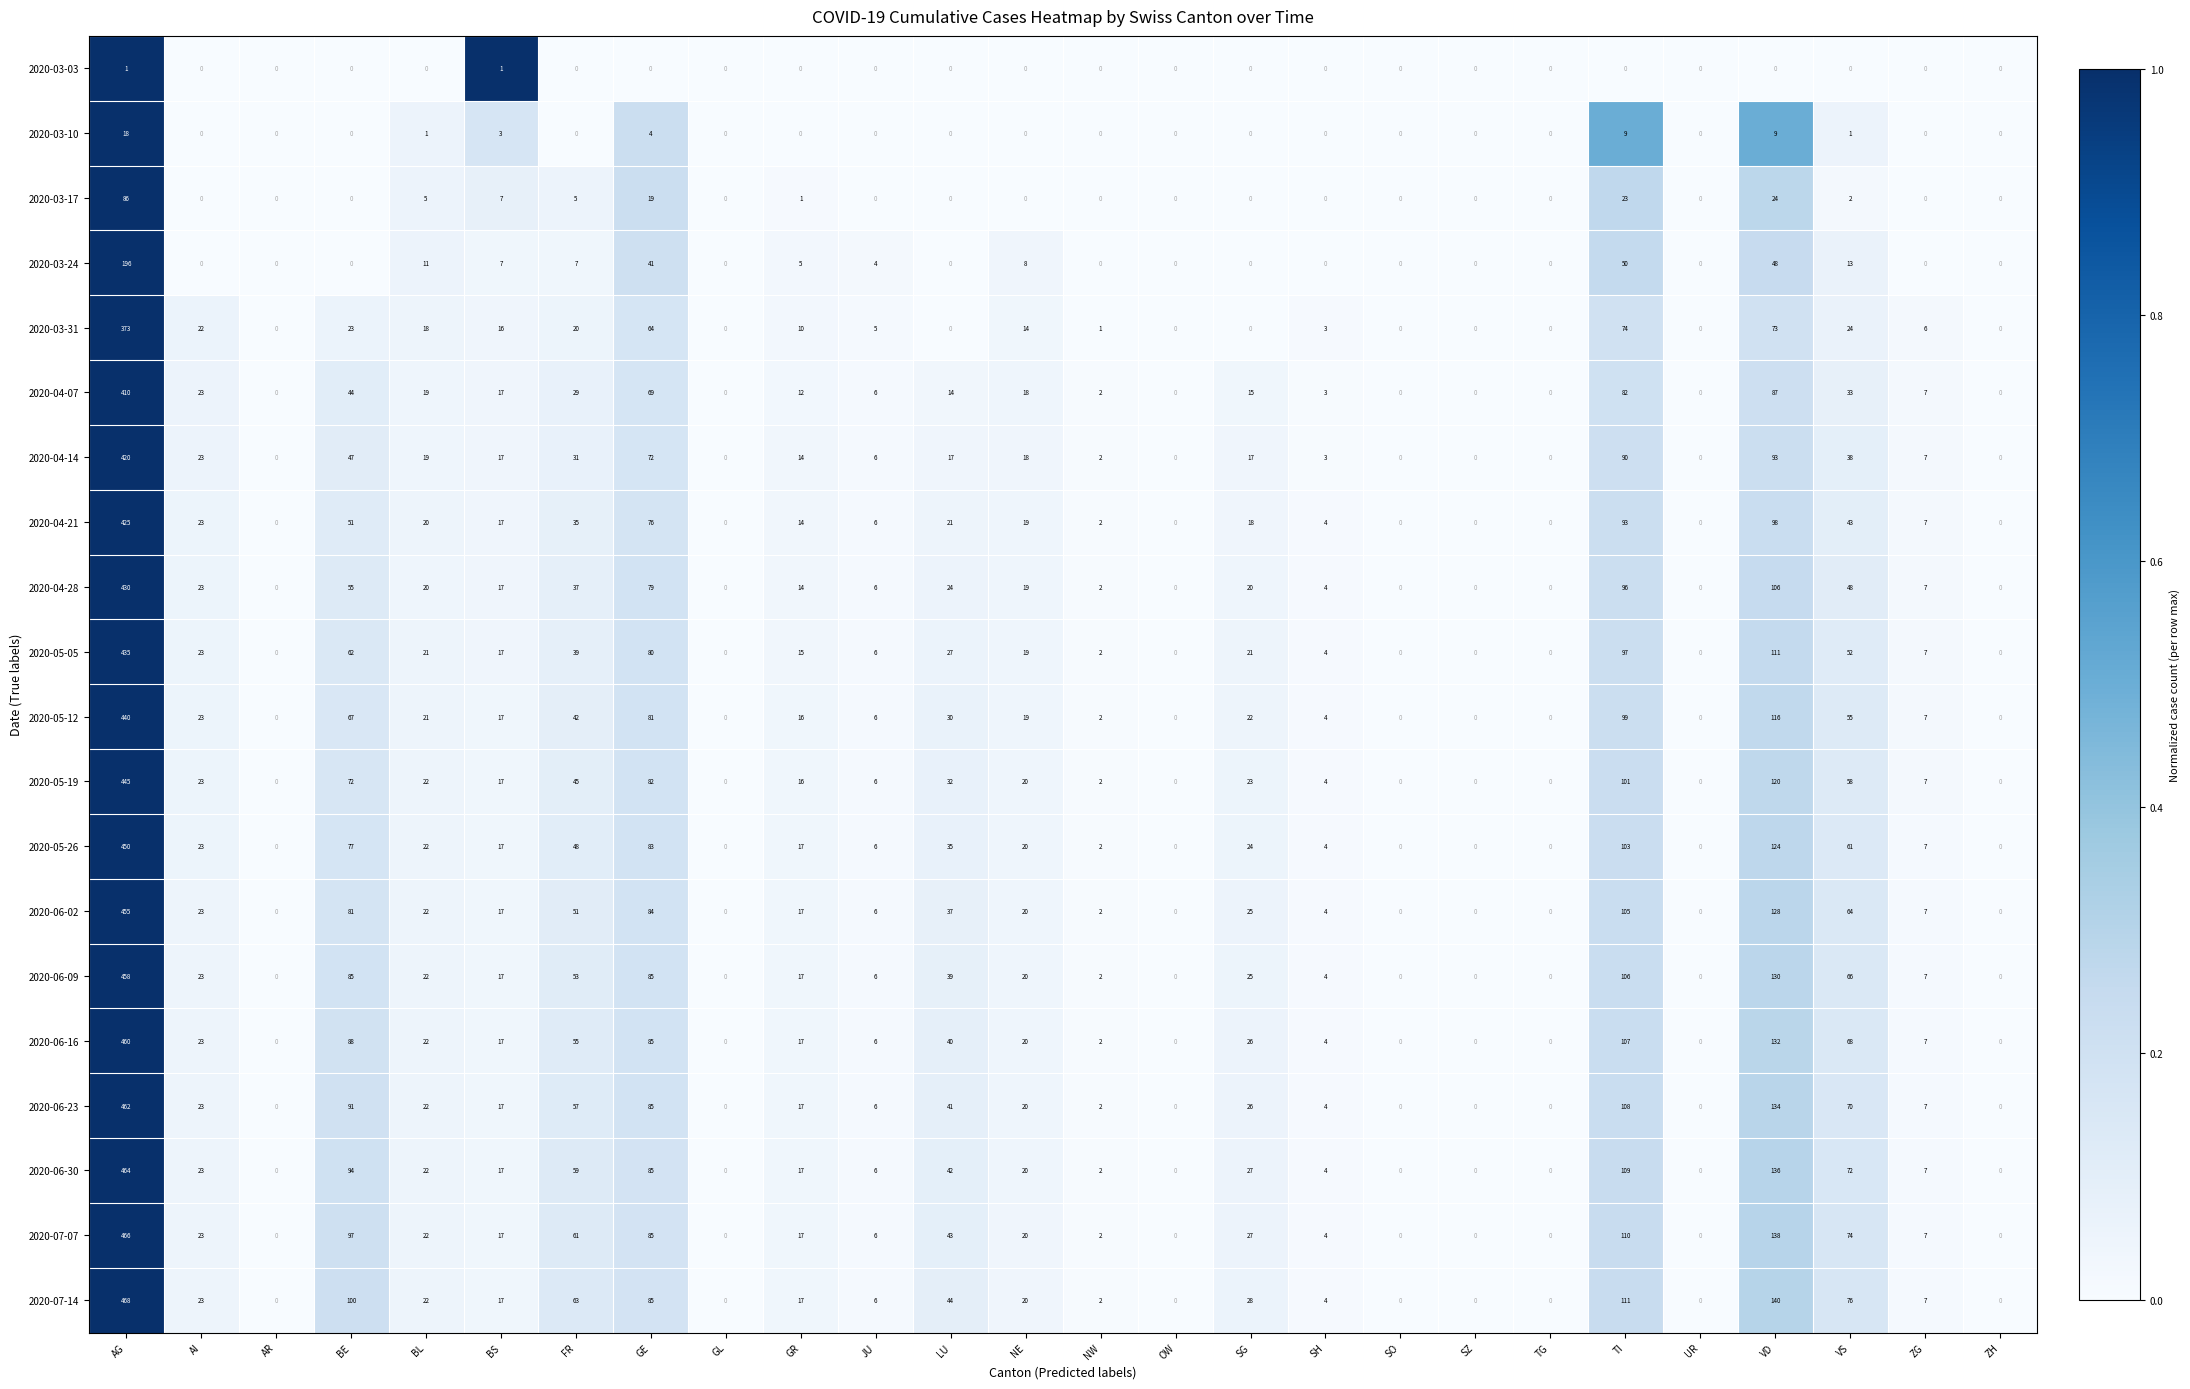

At which label is 2020-06-09 closest to 229?

VD